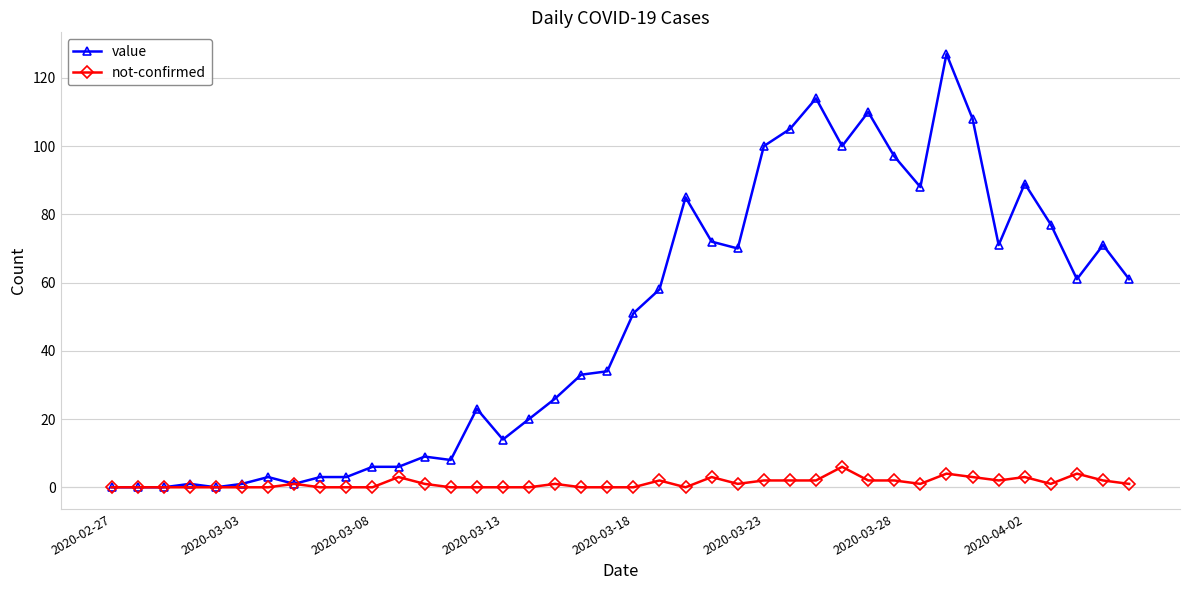

What is the value of the value point at the 40th from the left?

61